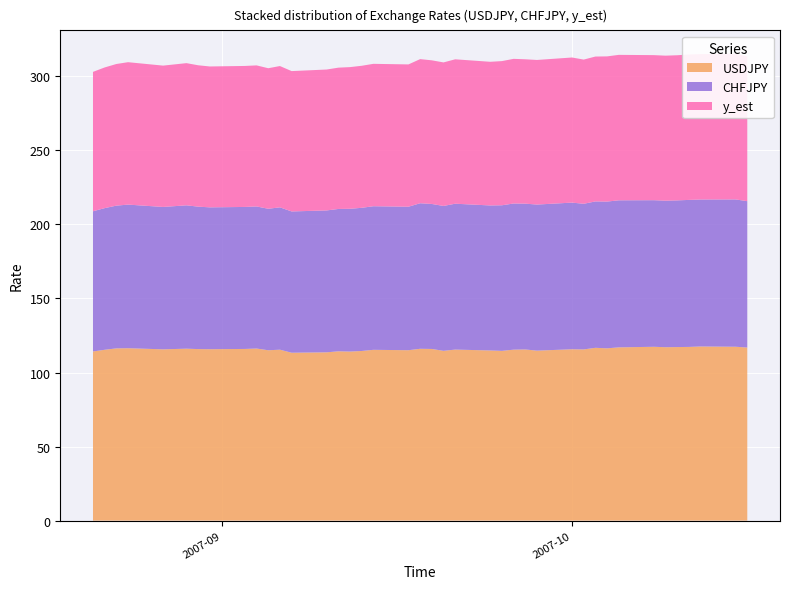

Reading left to right, what are all the values shown in this chart?

USDJPY: 114.2	115.4	116.3	116.4	115.7	116.1	115.8	115.8	115.9	116.2	115.0	115.4	113.4	113.6	114.3	114.2	114.5	115.3	115.1	116.0	115.9	114.7	115.5	114.9	114.6	115.4	115.6	114.8	115.7	115.6	116.7	116.3	117.0	117.4	117.1	117.2	117.3	117.6	117.4	116.9
CHFJPY: 94.7	95.6	96.4	97.0	96.1	96.8	96.2	95.8	95.9	95.9	95.5	96.1	95.4	95.8	96.1	96.4	96.7	97.0	96.9	98.3	97.9	97.8	98.5	97.9	98.3	98.7	98.5	98.6	99.0	98.3	98.8	99.1	99.3	99.0	98.9	99.0	99.3	99.2	99.5	98.8
y_est: 94.1	95.0	95.6	96.2	95.4	96.0	95.5	95.1	95.2	95.2	94.9	95.4	94.8	95.1	95.4	95.7	95.9	96.2	96.1	97.3	97.0	96.9	97.5	97.0	97.3	97.7	97.5	97.6	98.0	97.4	97.8	98.0	98.2	98.0	97.9	98.0	98.2	98.2	98.4	97.8